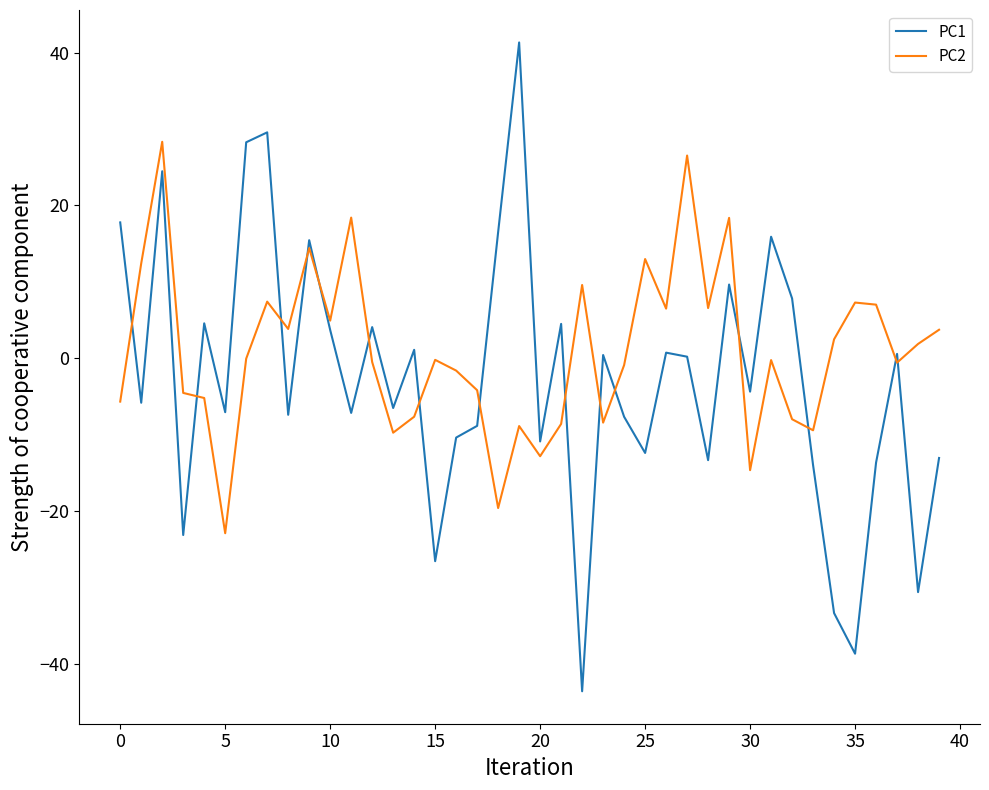

What is the greatest value displayed?

41.3